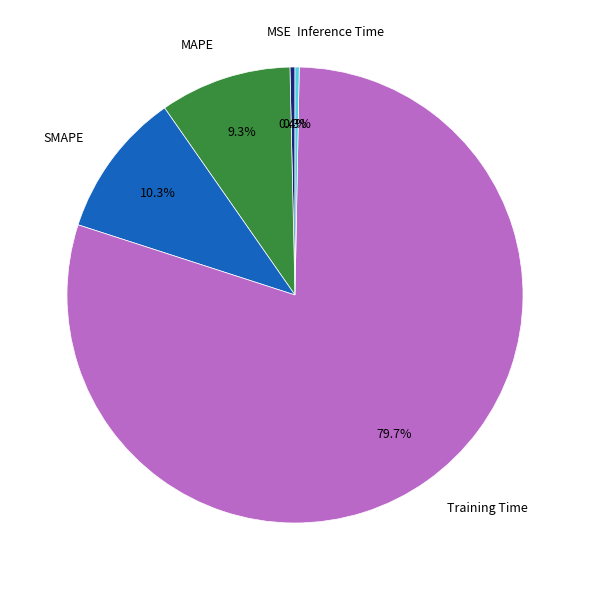

To the nearest percent, what is the difference between the largest and smallest slice percentages?

79%